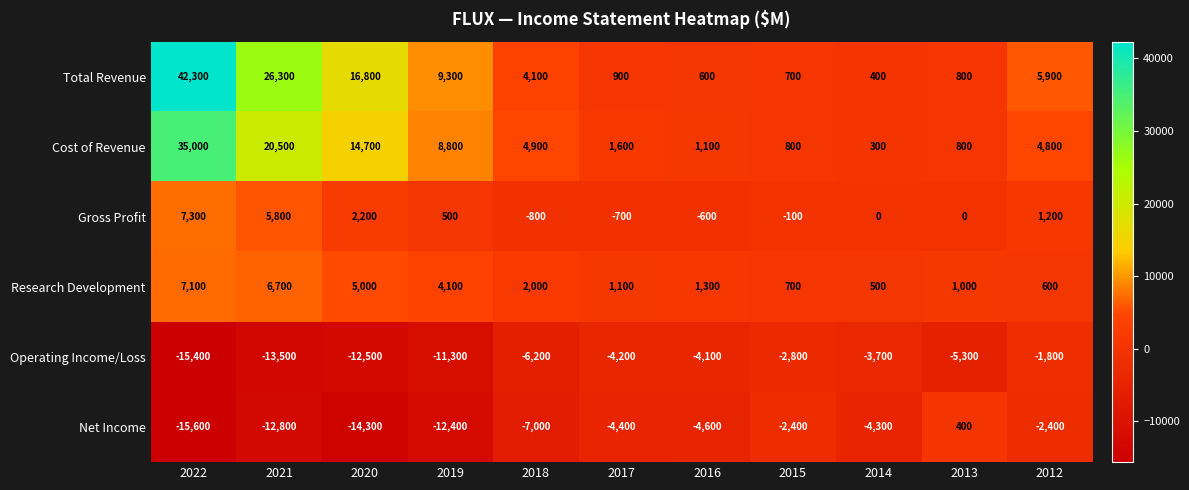

At which label does Cost of Revenue reach its peak?

2022